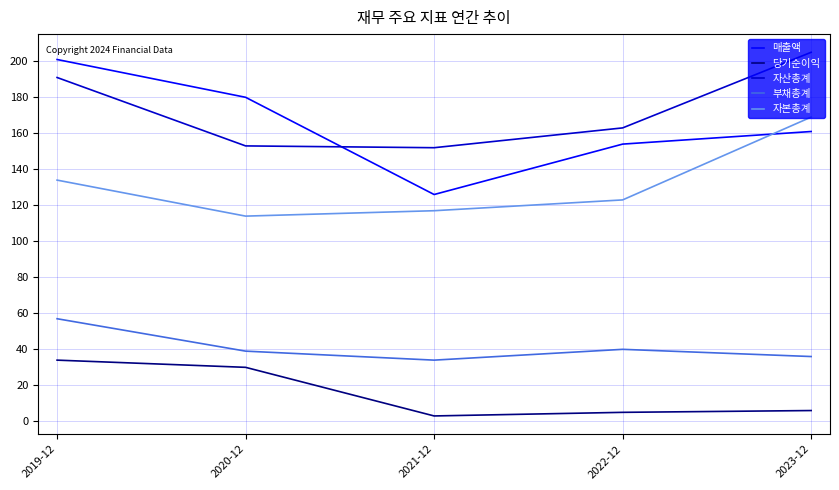

True or false: 매출액 has more than 2 interior local peaks.

False